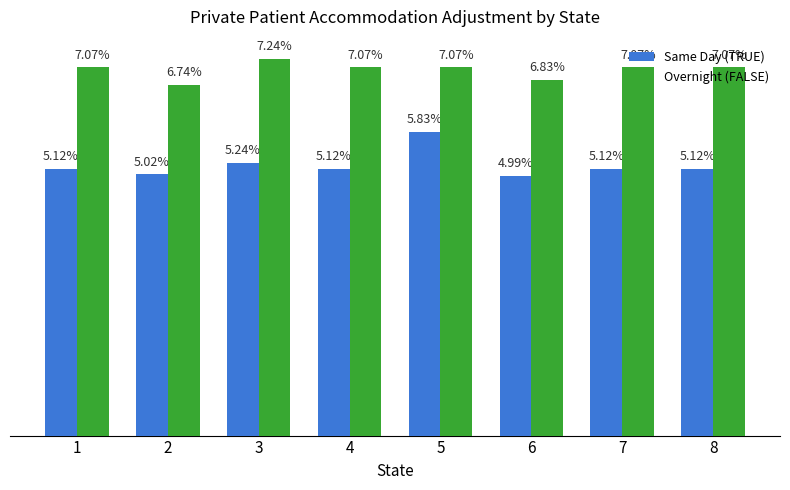

Rank the series by their average value, from lowest to highest.

Same Day (TRUE), Overnight (FALSE)